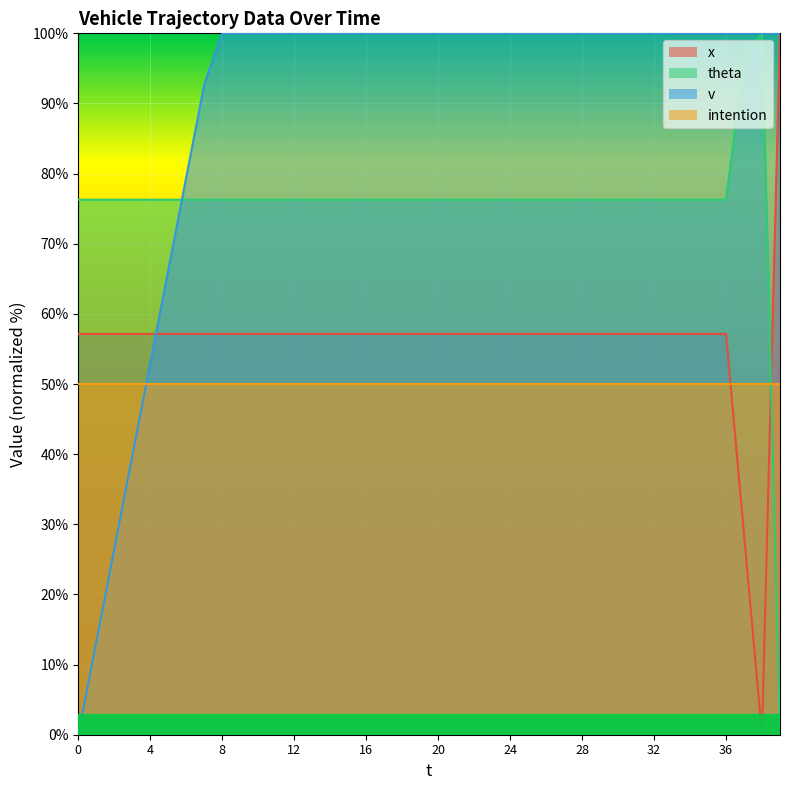

At which label does theta reach its peak?

38